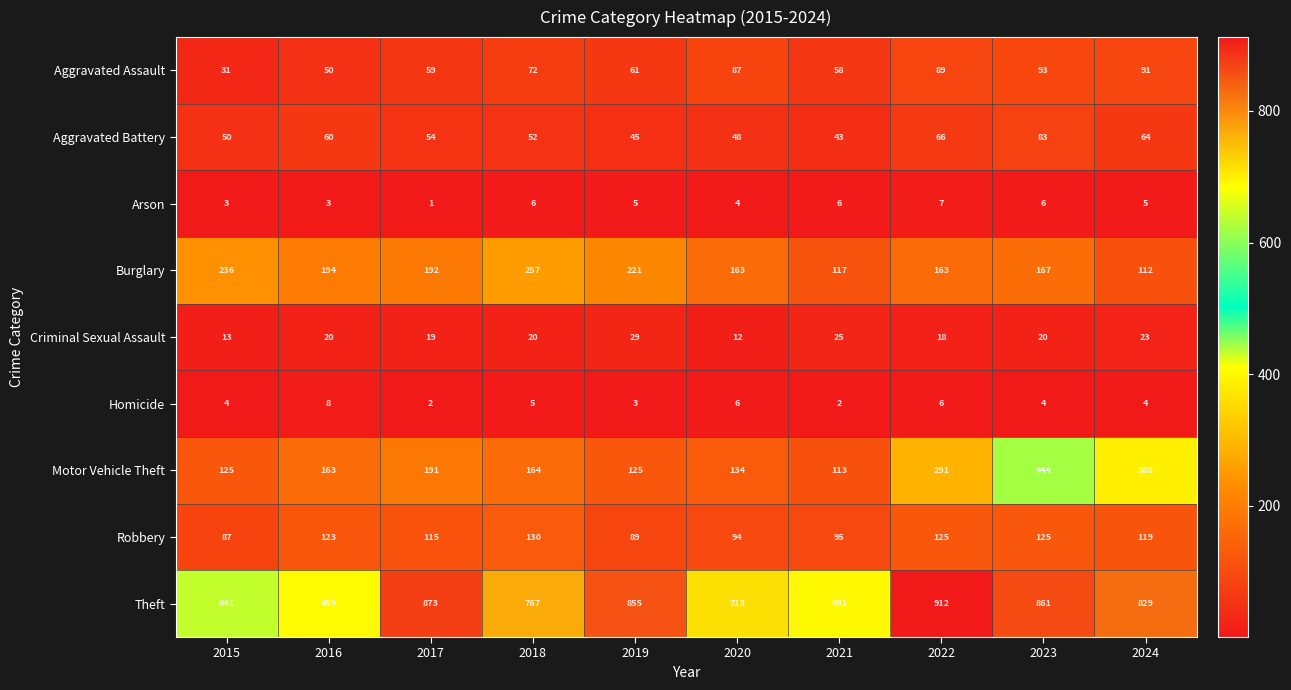

Between 2019 and 2020, which series saw the biggest shift?

Theft